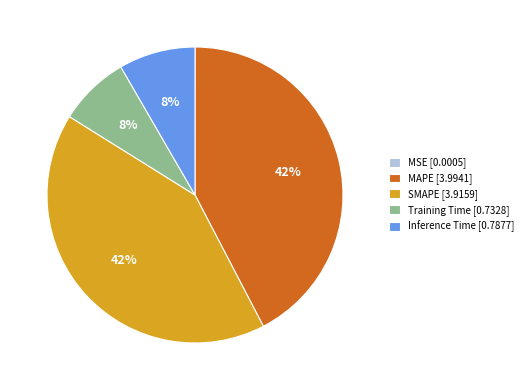

True or false: MAPE accounts for 42% of the total.

True